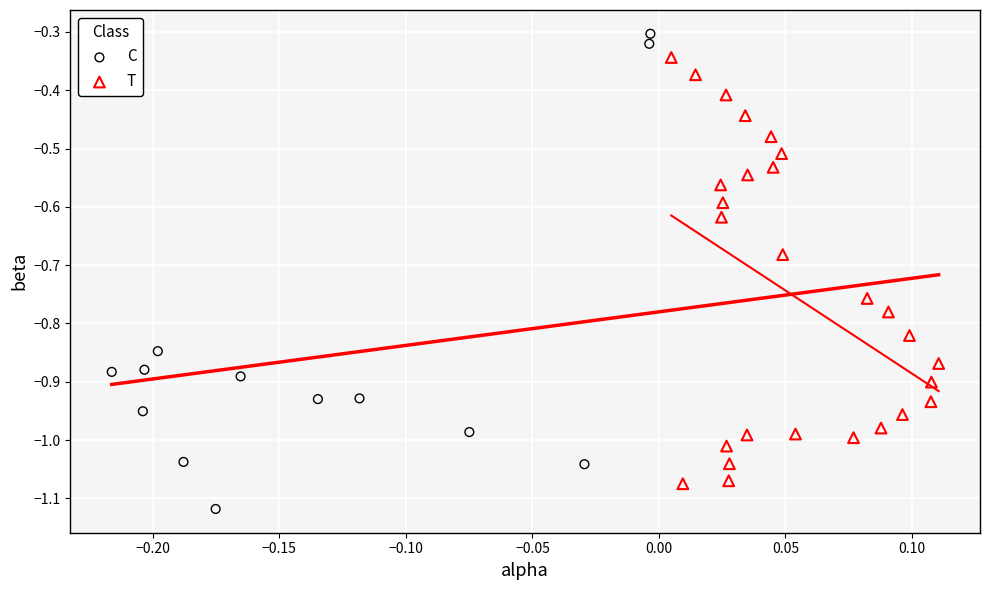

What are all the series names shown in the legend?

C, T